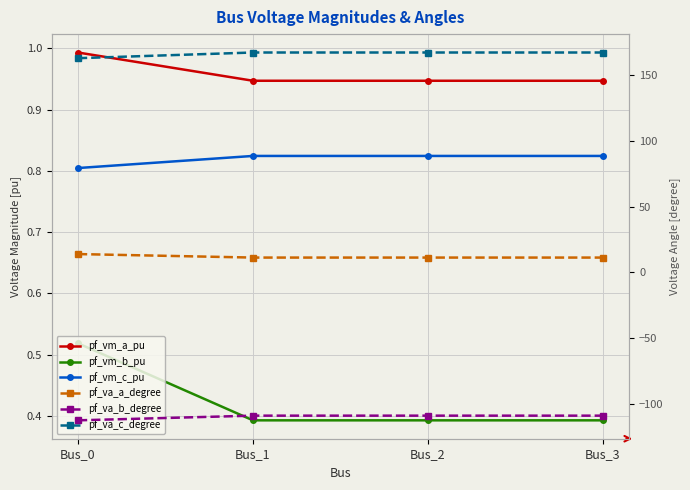

True or false: pf_vm_b_pu has a value of 0.2 at Bus_0.

False